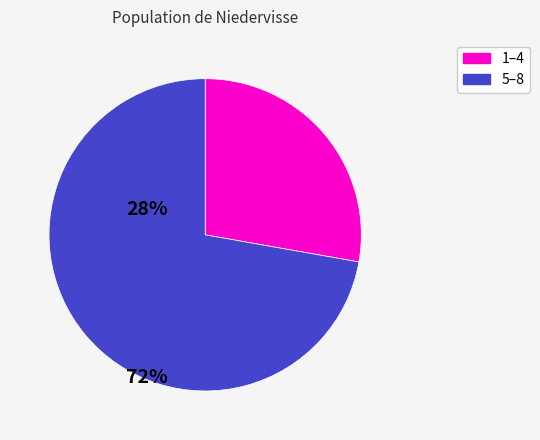

Is there any slice that represents more than half of the pie?

Yes